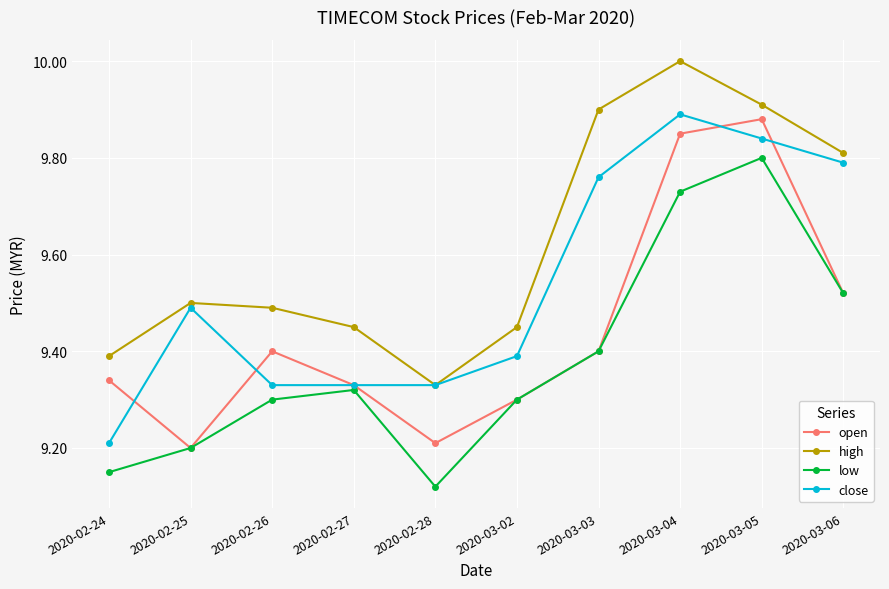

List the series in order of their overall mean, highest first.

high, close, open, low